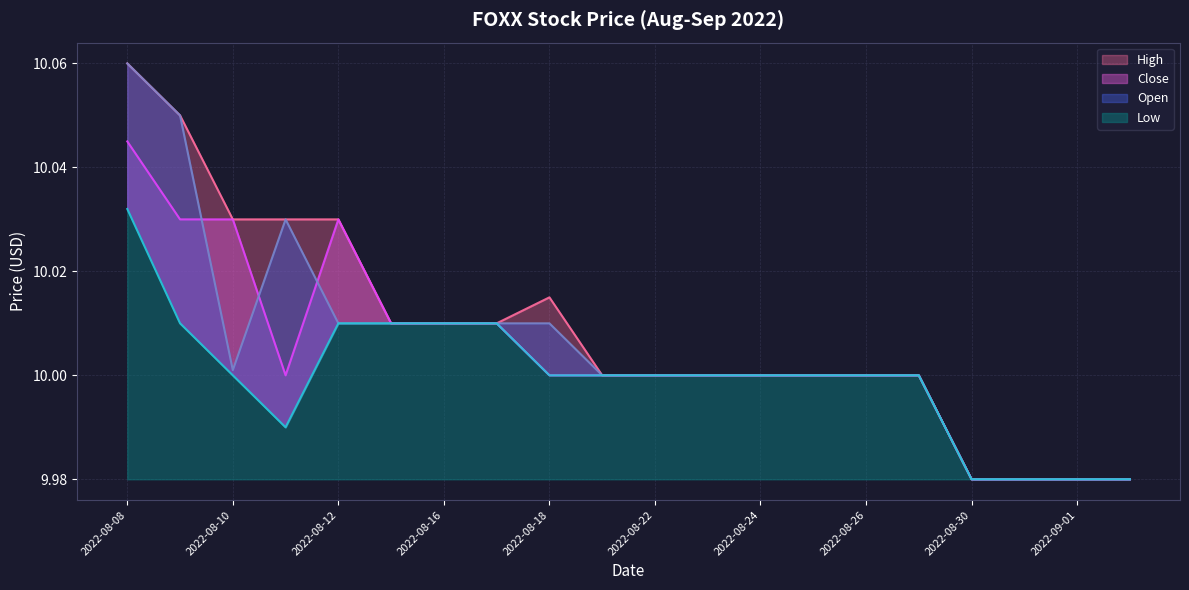

At which label does Close reach its peak?

2022-08-08